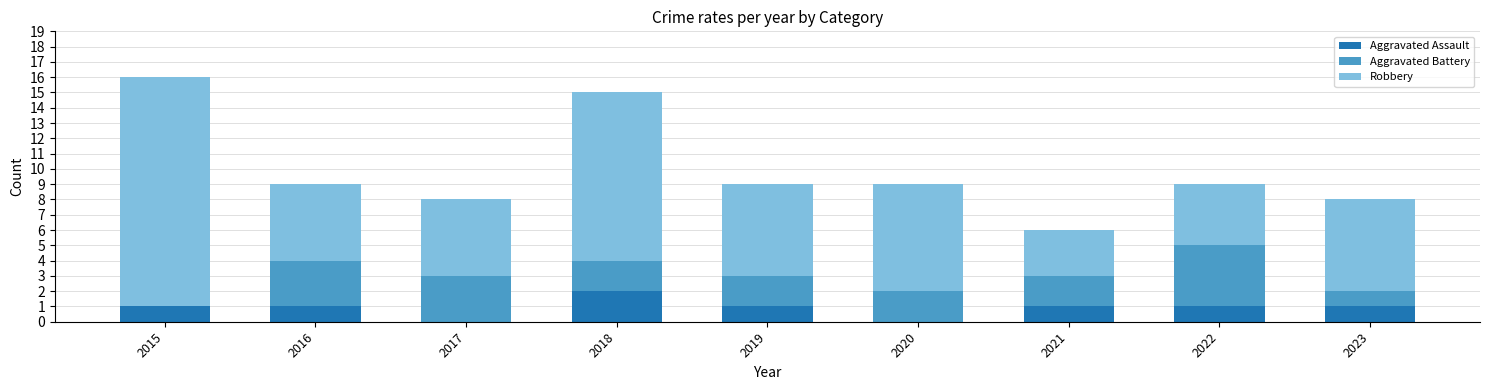

Does the chart contain stacked bars?

Yes